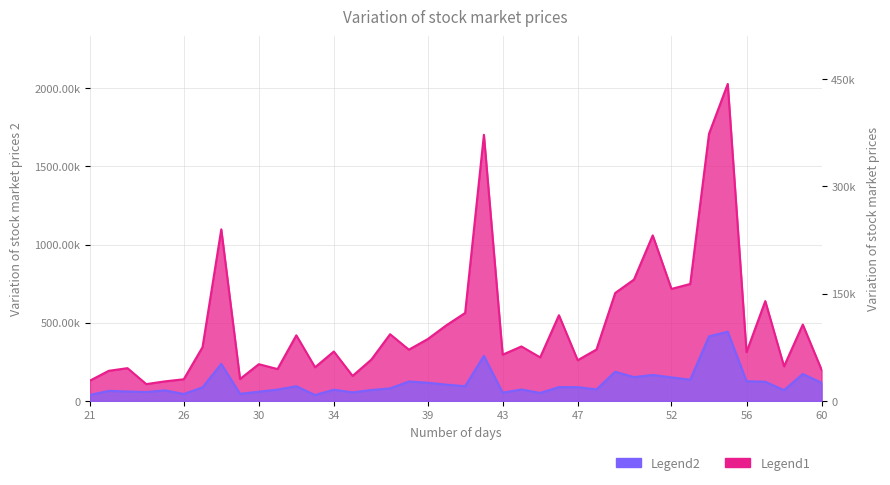

At how many categories does at least one series exceed 1916838?

1